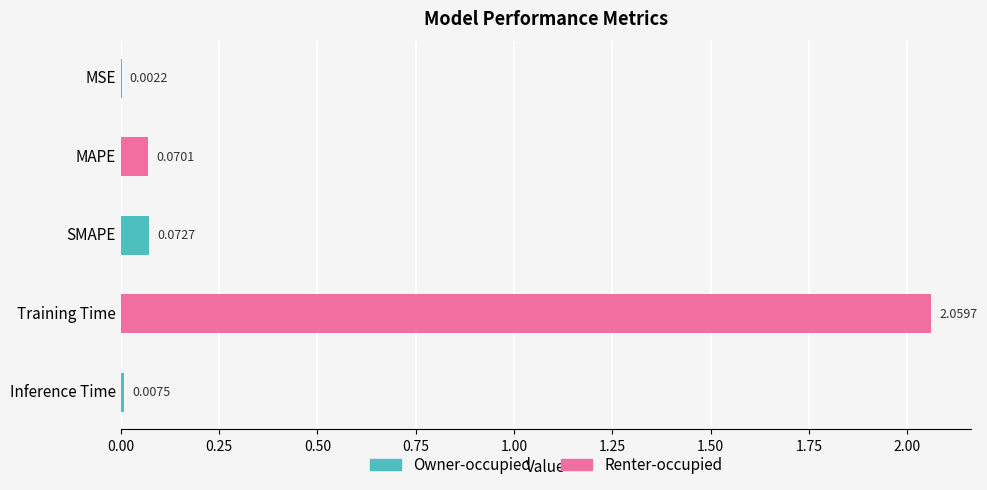

What is the change in value from SMAPE to Training Time?

+2.0